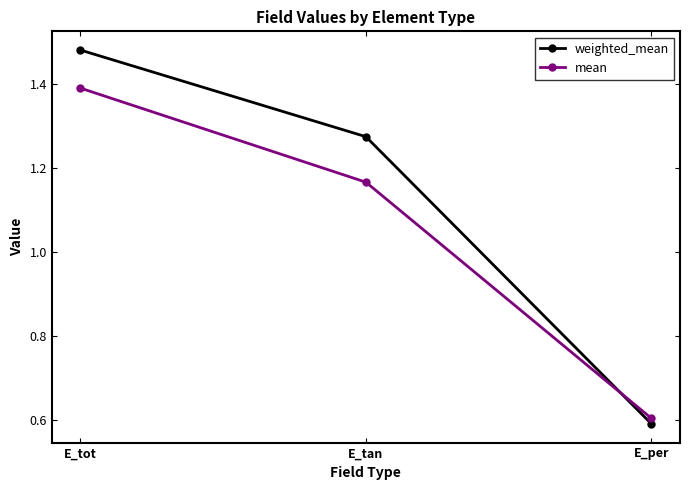

Which series has the largest total across all categories?

weighted_mean